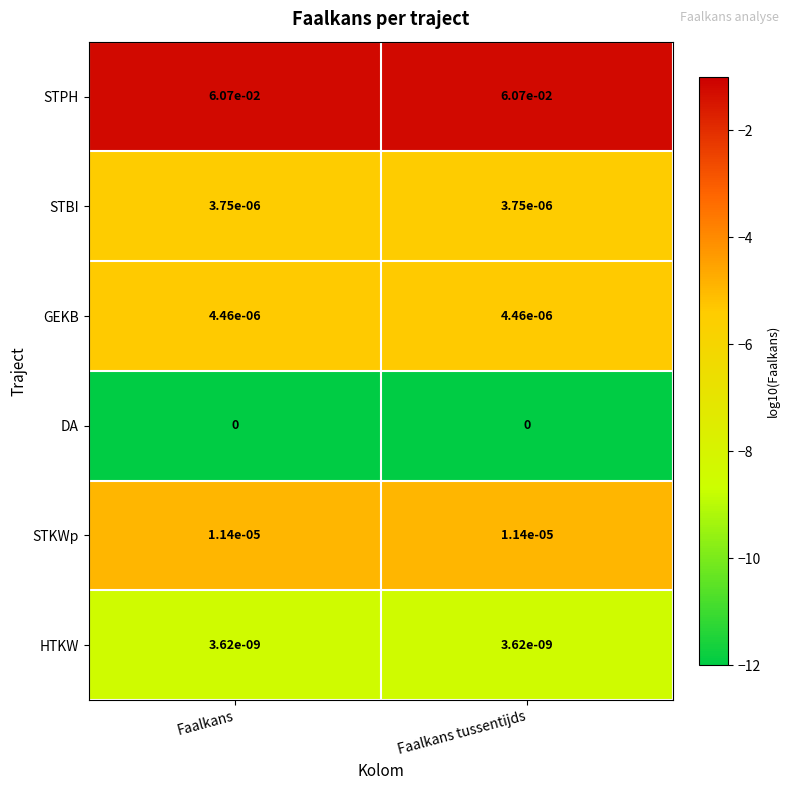

The STKWp series shows 0.0 at Faalkans tussentijds. True or false?

True